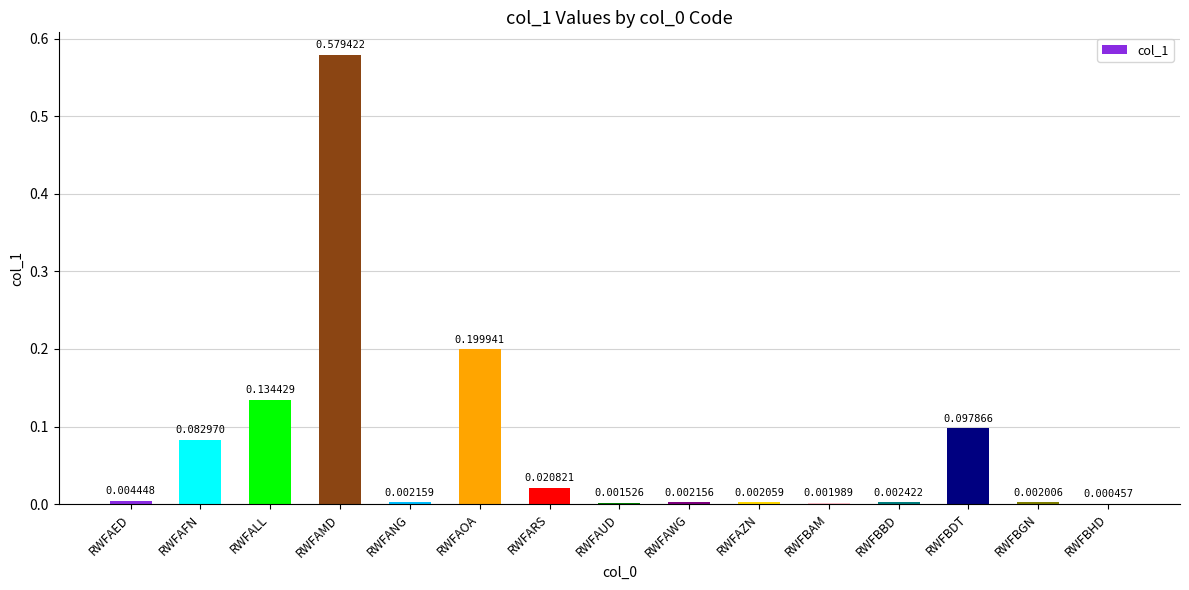

What is the sum of all values?

1.1